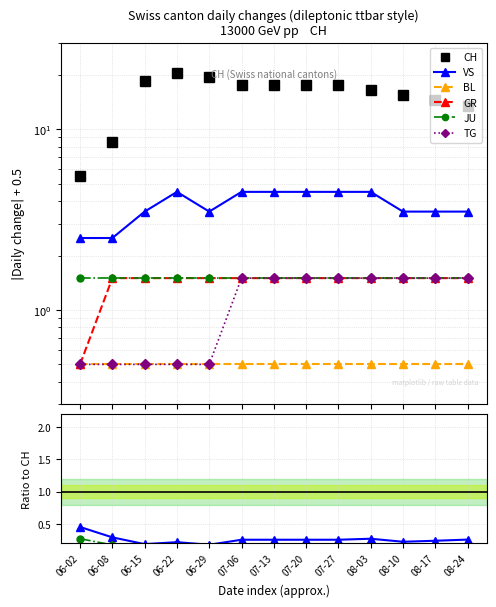

What is the value of the CH point at the 7th from the left?

17.5